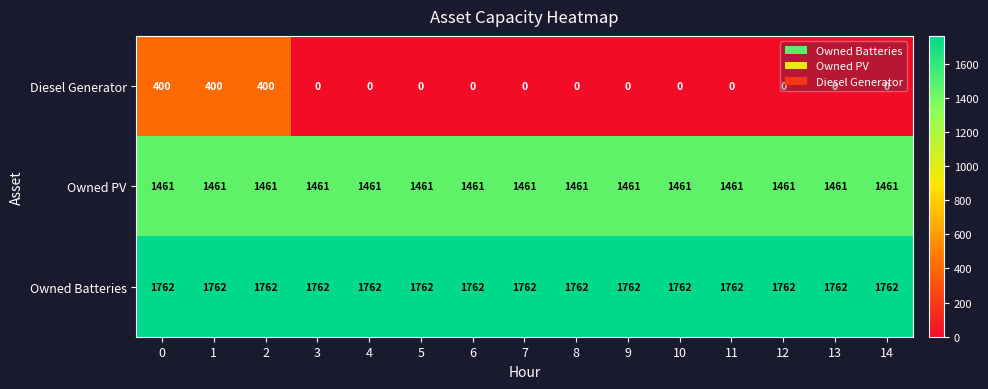

List the series in order of their overall mean, lowest first.

Diesel Generator, Owned PV, Owned Batteries